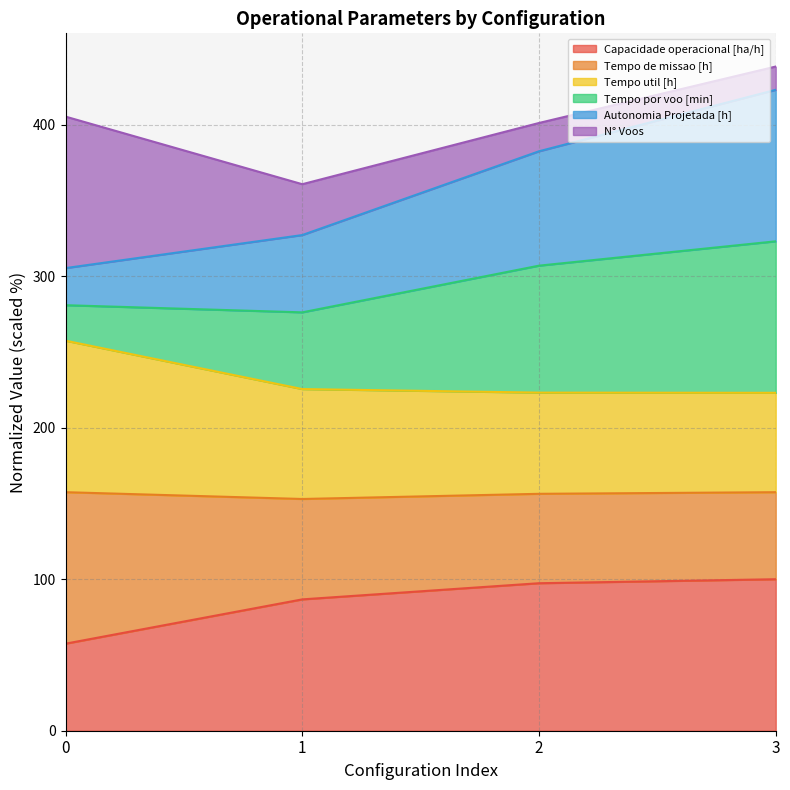

Is it true that Capacidade operacional [ha/h] equals 80.4 at 0?

False